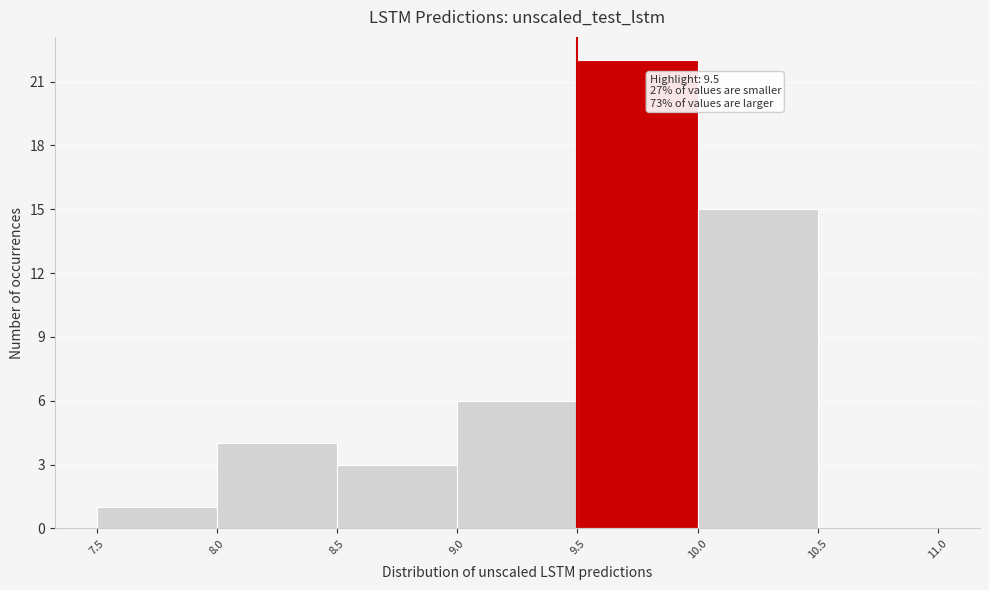

Over which range of the x-axis is the bar tallest?

9.5 to 10.0